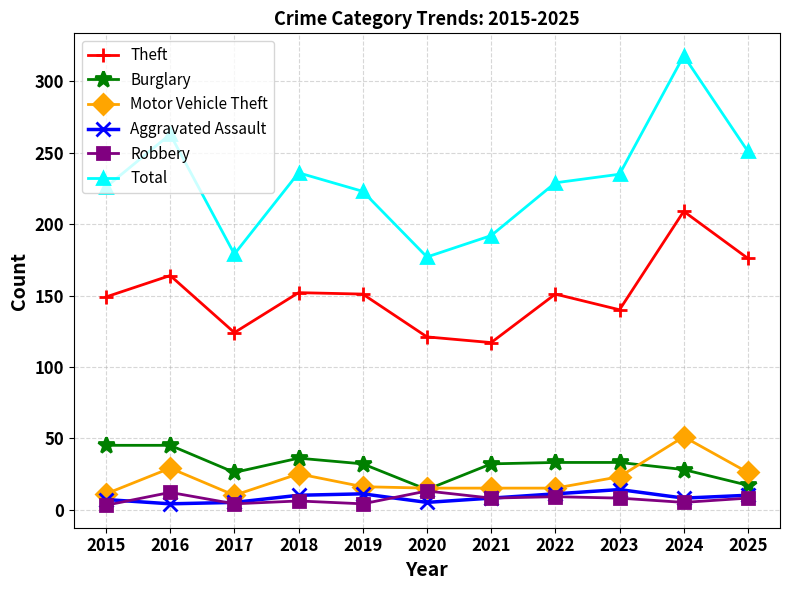

True or false: Motor Vehicle Theft has a value of 15 at 2021.

True